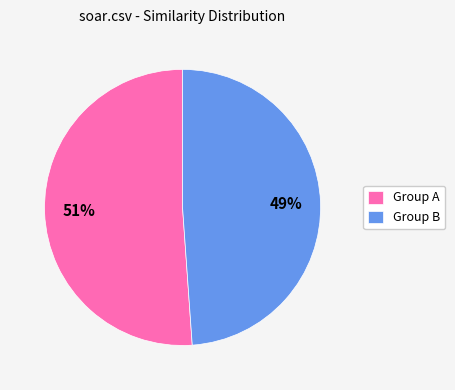

Between Group A and Group B, which is larger?

Group A